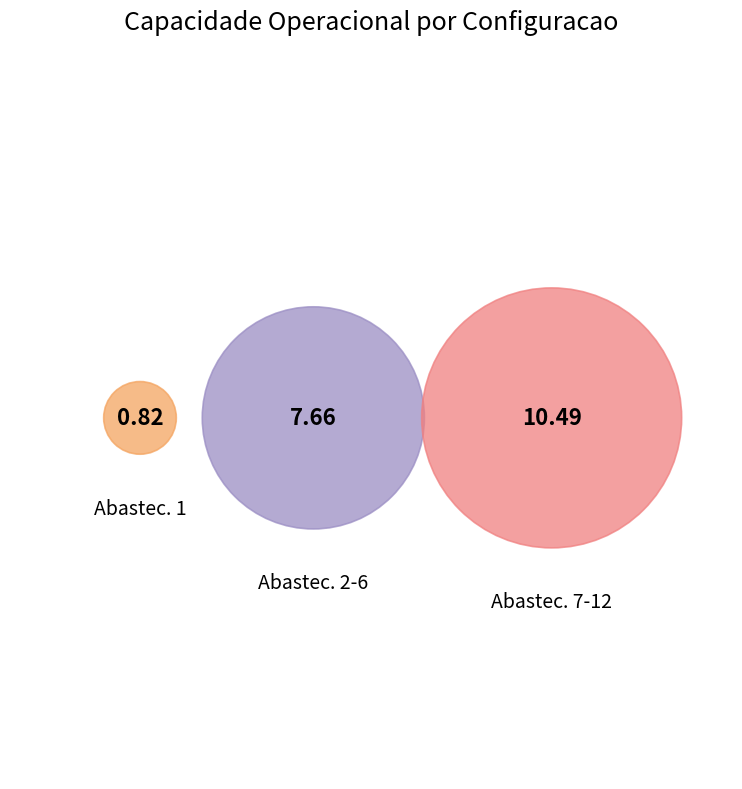

How much of the chart is everything except 0?

95.7%